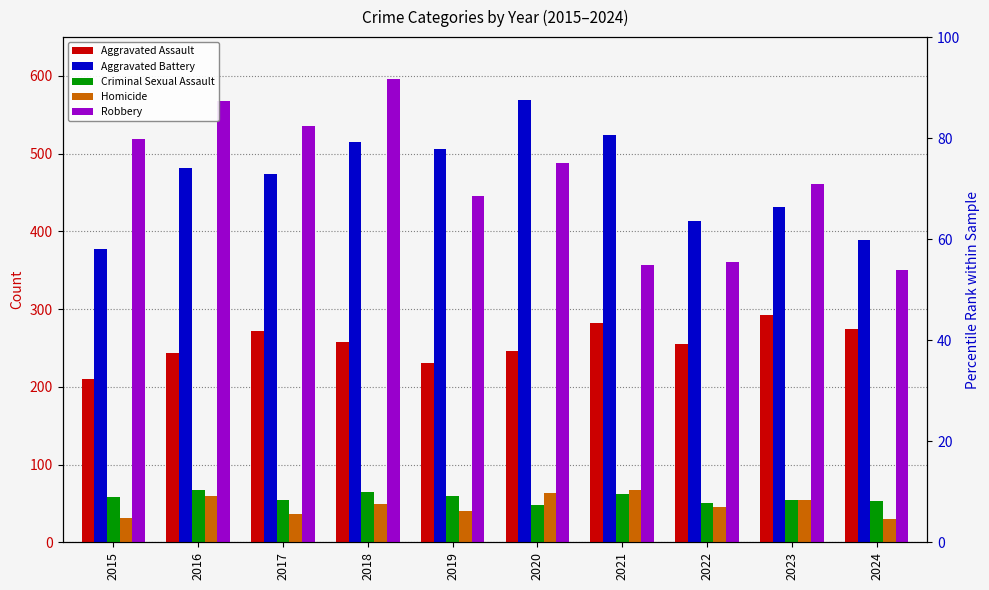

The Aggravated Battery series shows 117 at 2024. True or false?

False